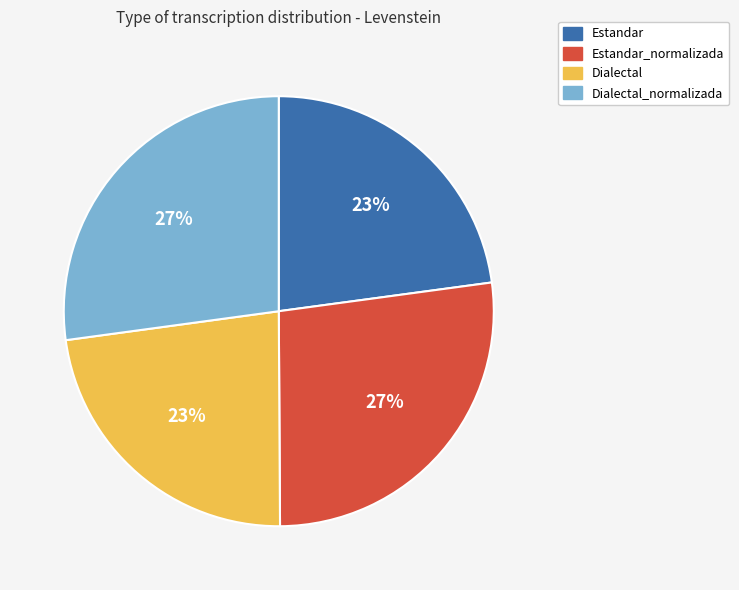

Is the sum of Dialectal and Estandar greater than half?

No